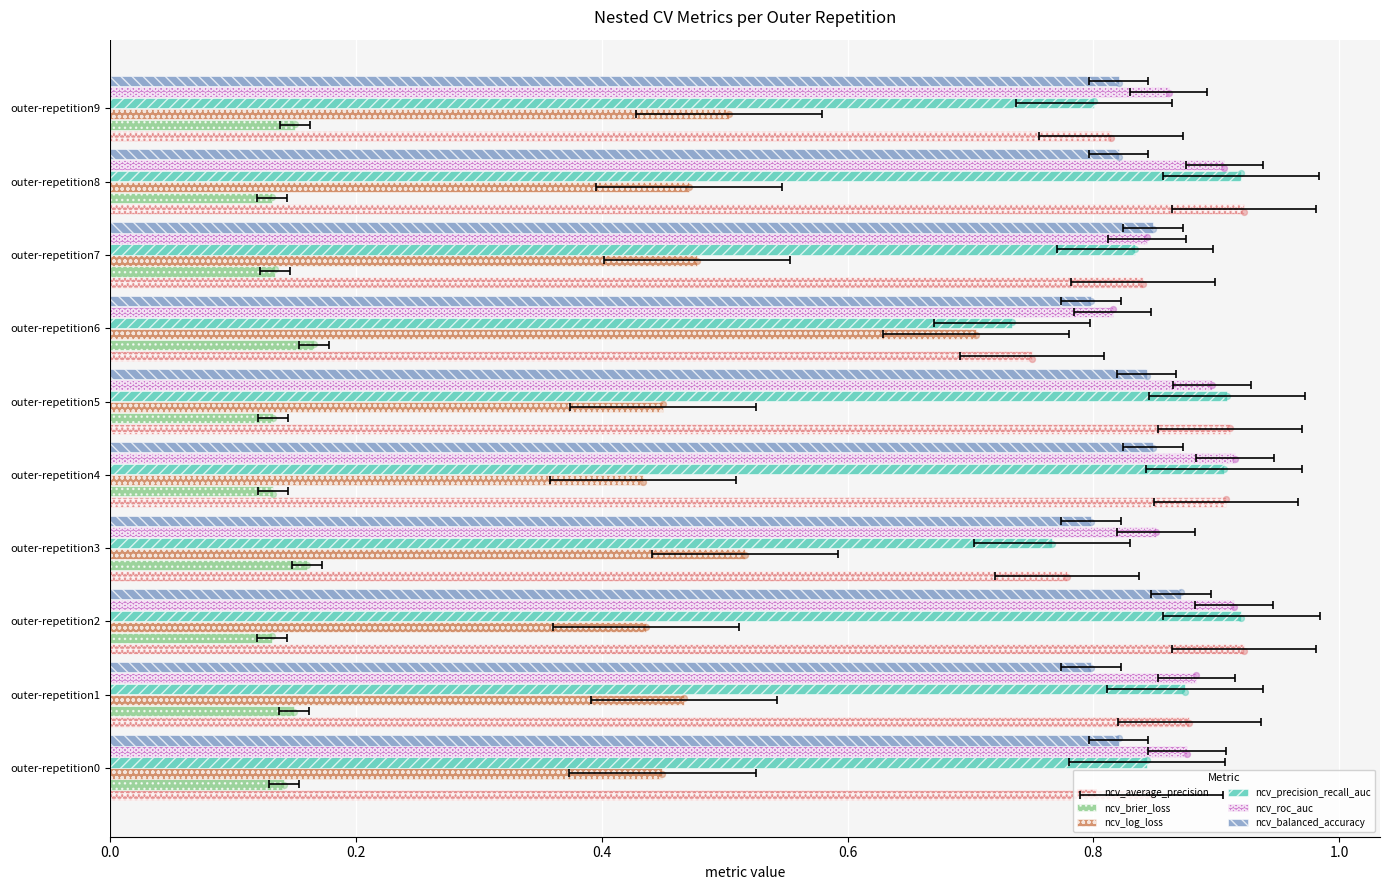

Which series reaches the minimum Y coordinate?

ncv_brier_loss